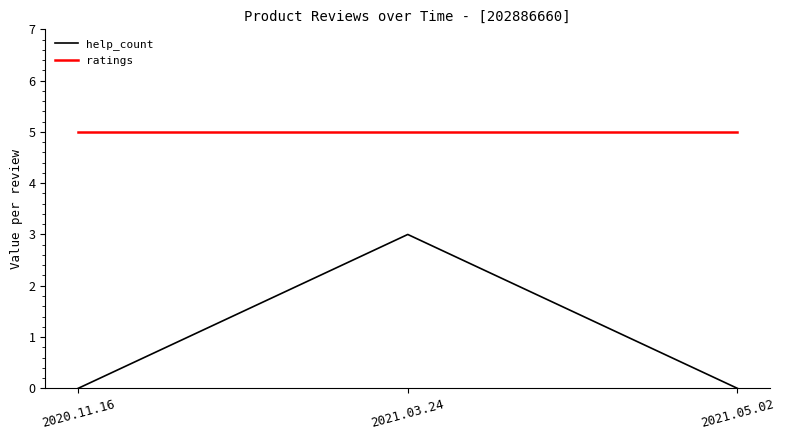

True or false: ratings has a value of 5 at 2020.11.16.

True